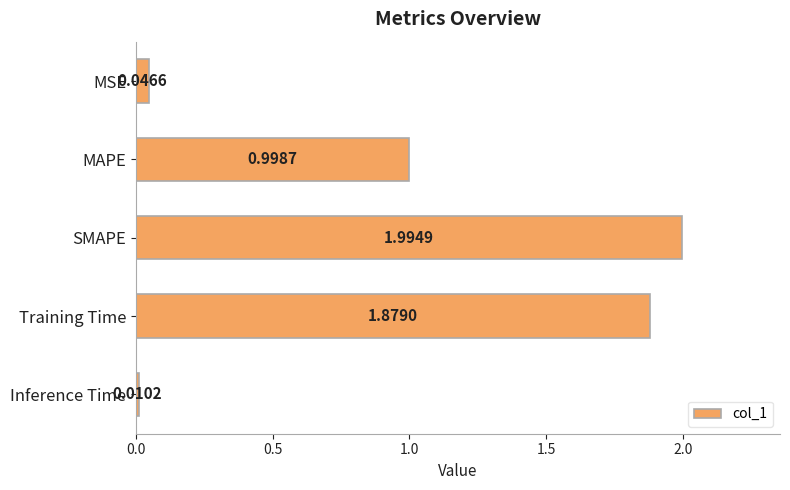

What is the label of the 2nd bar from the top?

MAPE